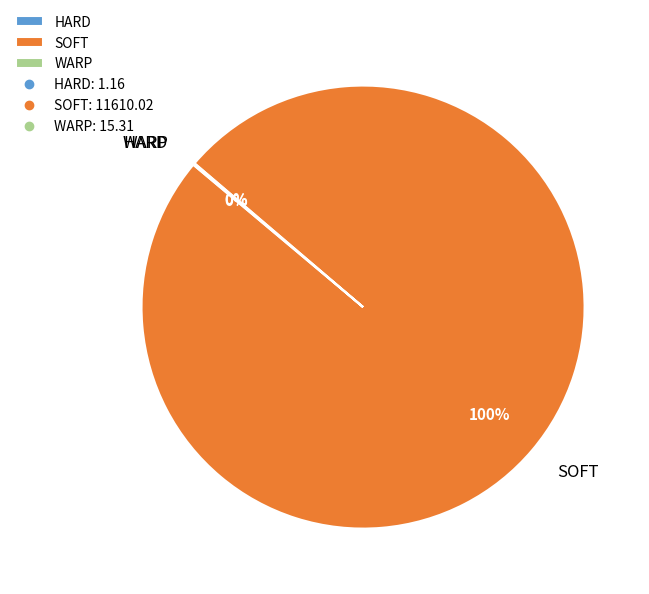

To the nearest percent, what percentage of the pie is SOFT?

100%